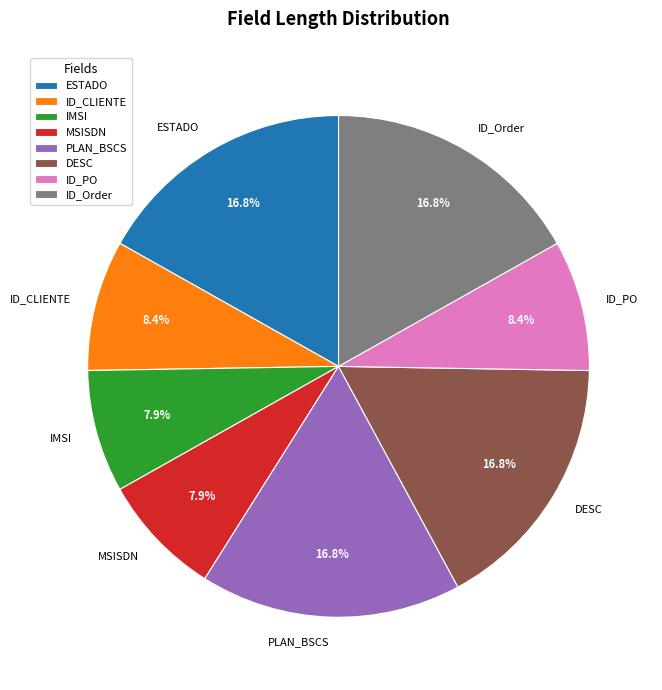

True or false: MSISDN accounts for 17% of the total.

False